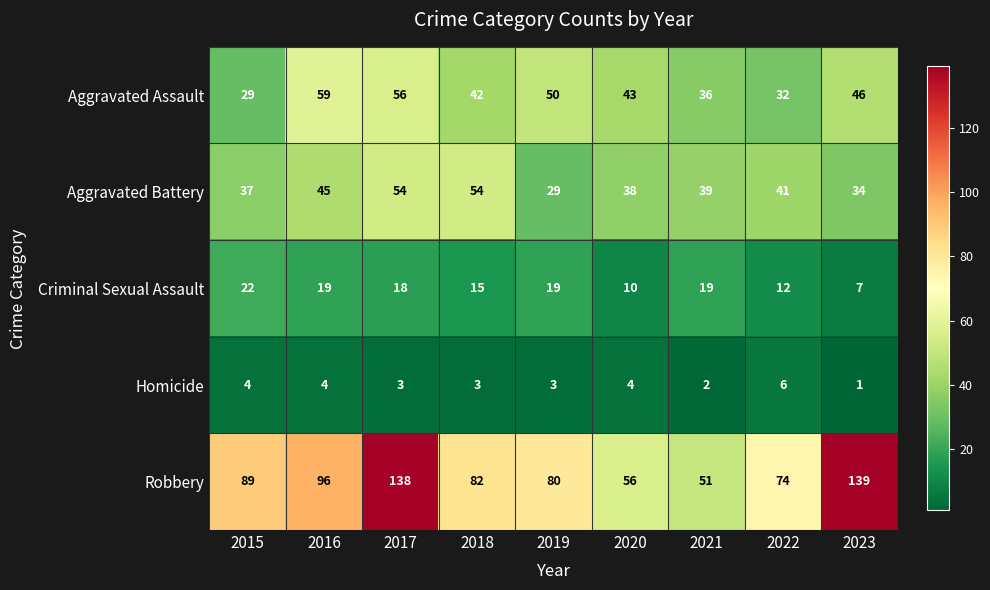

How many Aggravated Assault values are between 36 and 50?

5